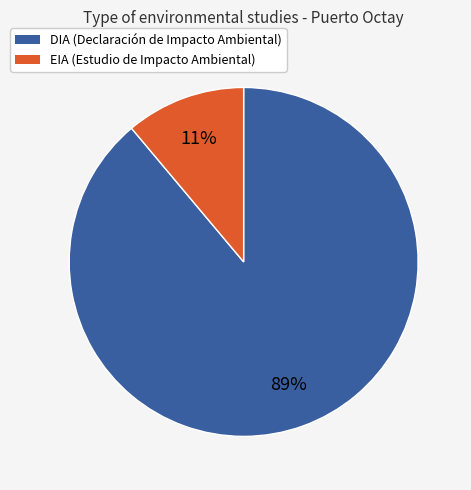

Count the number of slices in the pie.

2